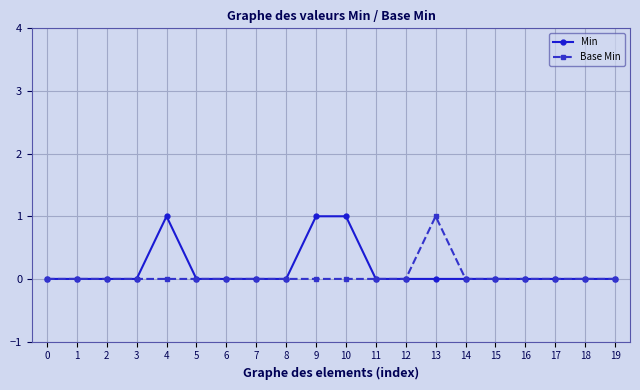

True or false: Base Min has a value of 1 at 1.

False